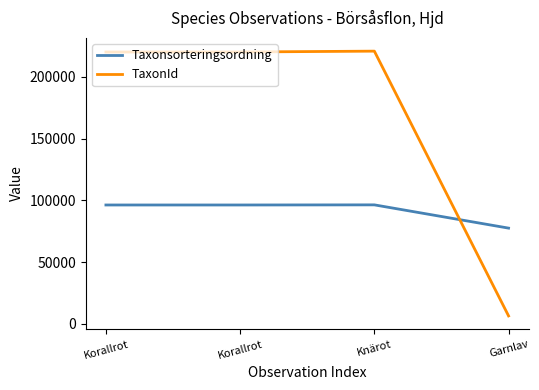

Count the number of categories in the chart.

4